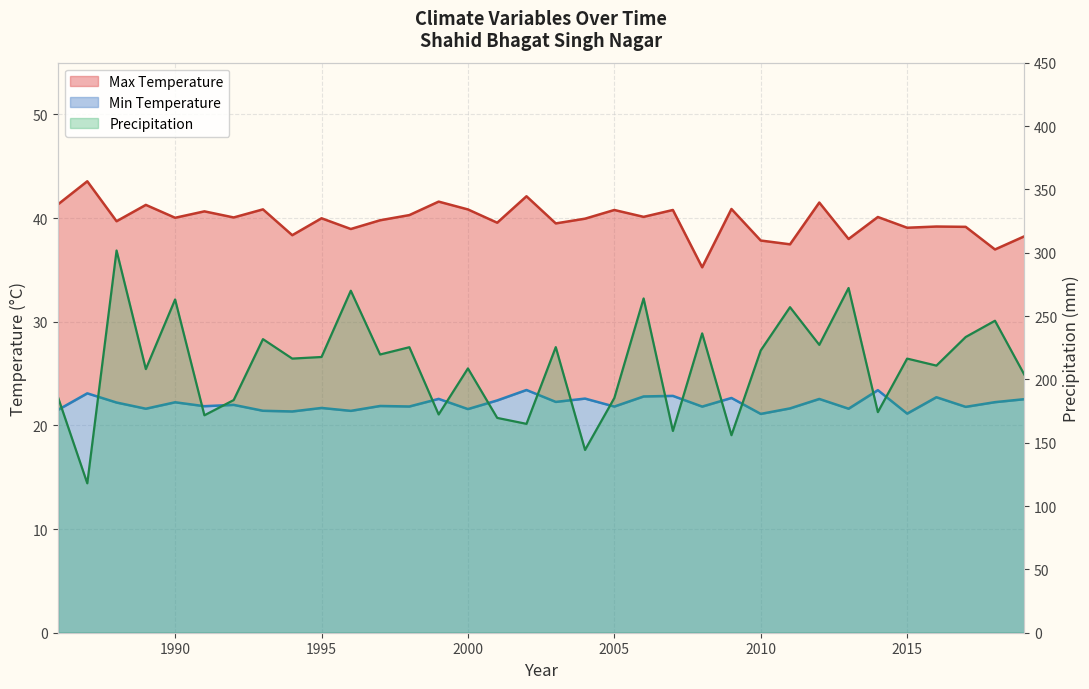

Where does the Max Temperature series first go above 40?

1986